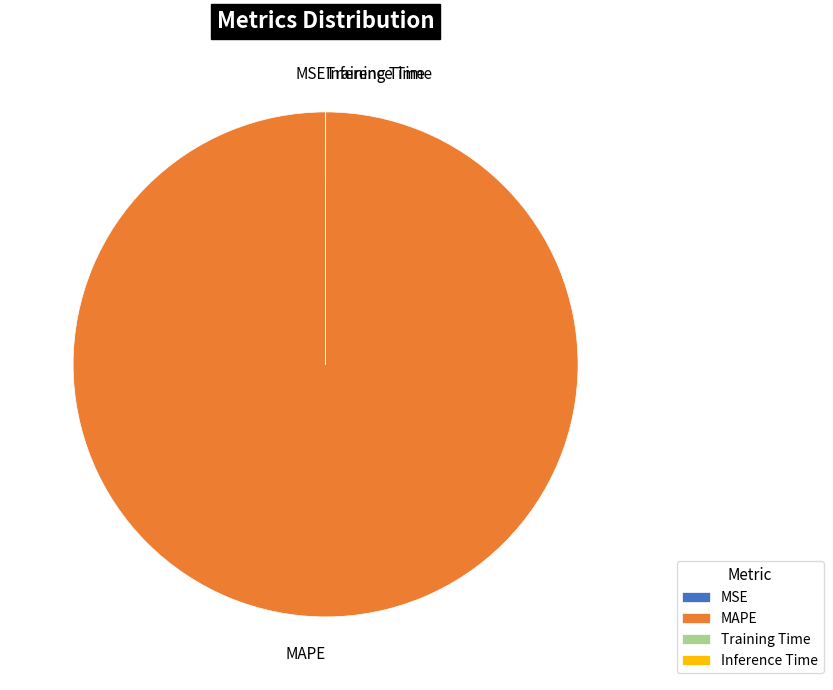

Which category accounts for the majority?

MAPE